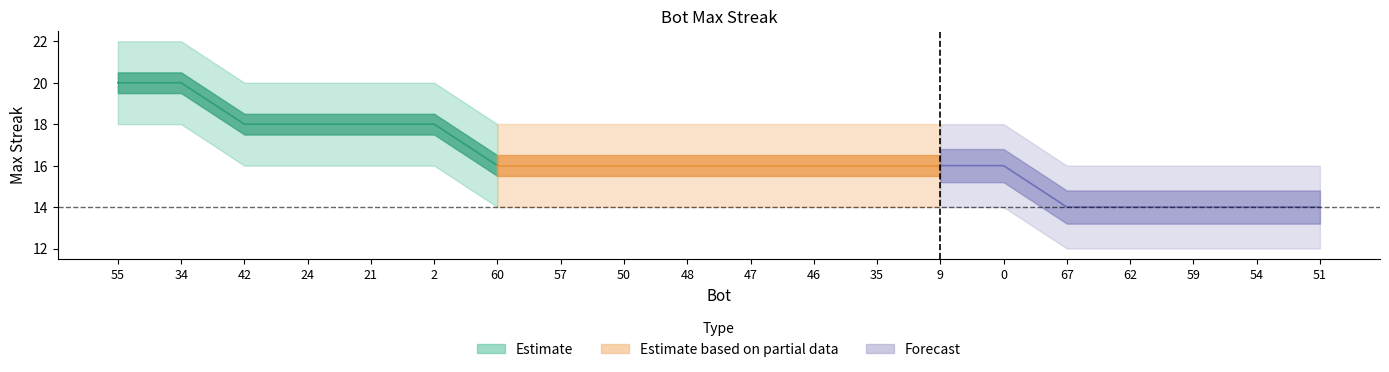

What is the average value of the lower series?

14